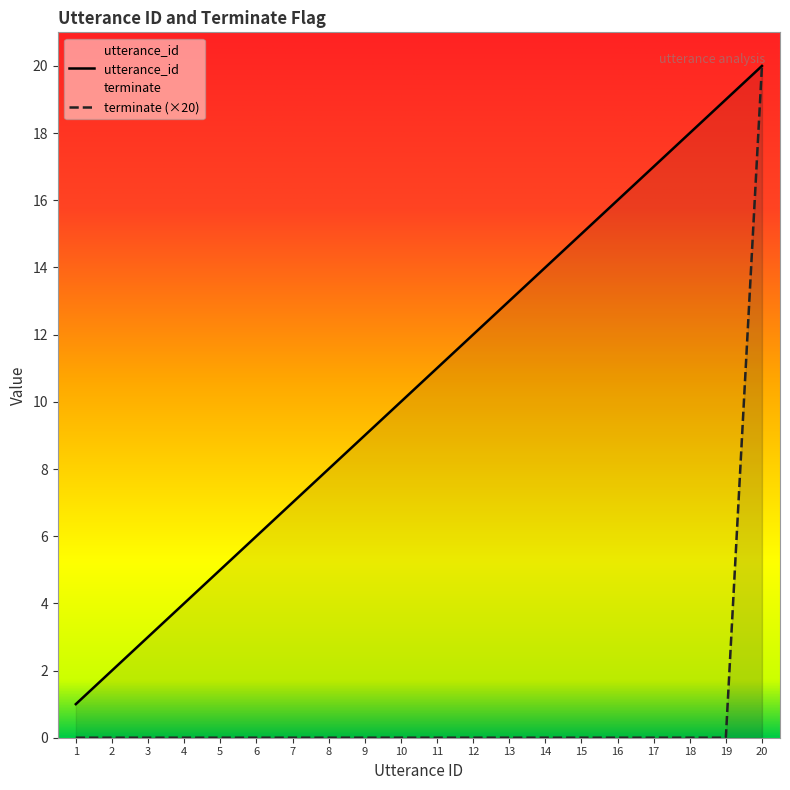

What is the total value across all series at 11?

11